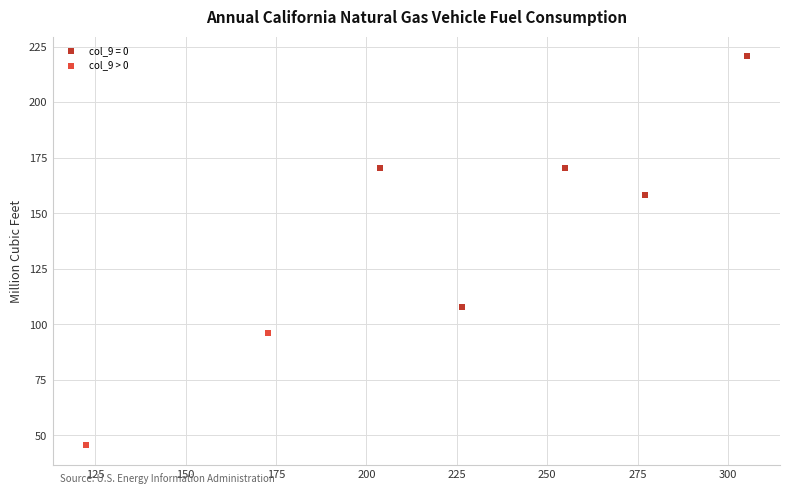

Which series contains the lowest Y value?

col_9 > 0